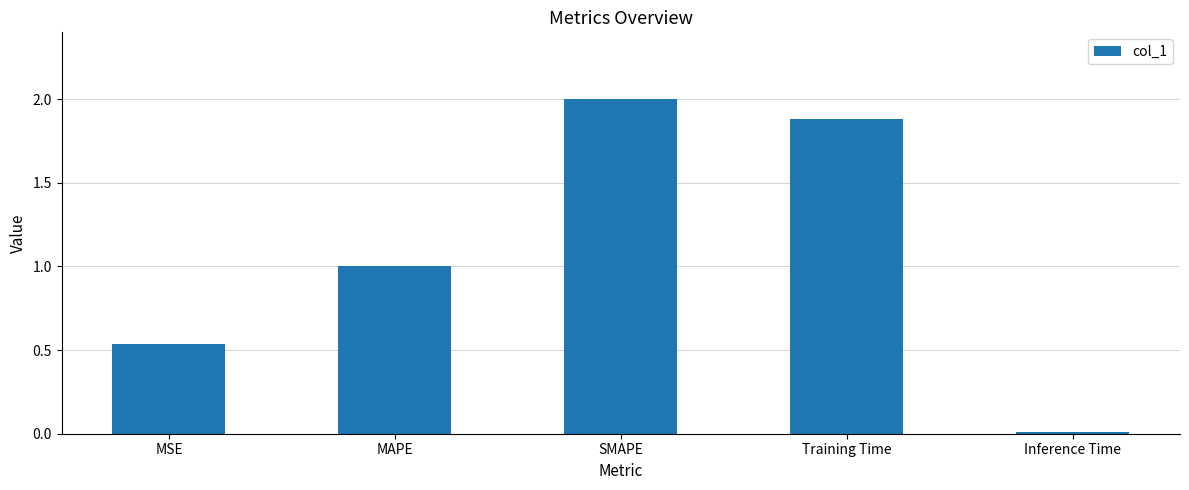

What is the difference between the maximum and second lowest values?

1.5